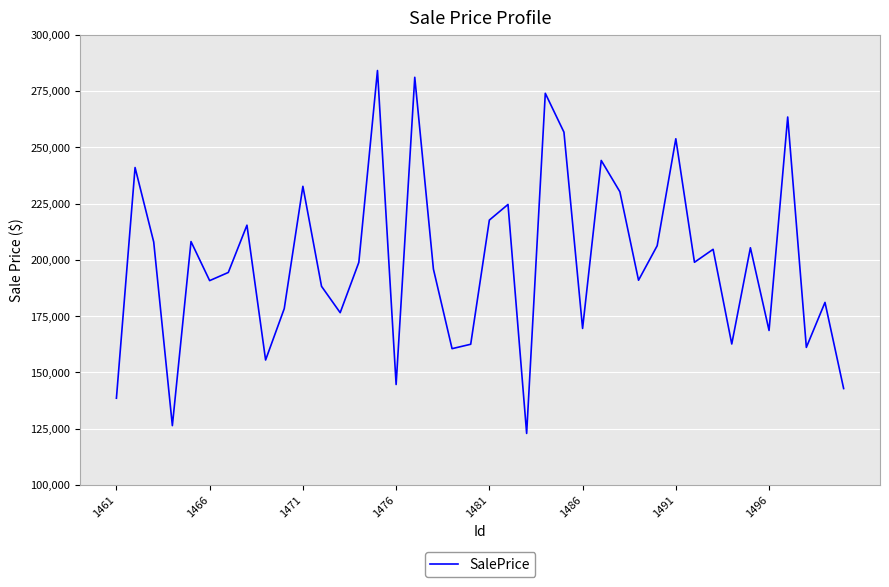

What is the difference between the second highest and second lowest values?

154753.2